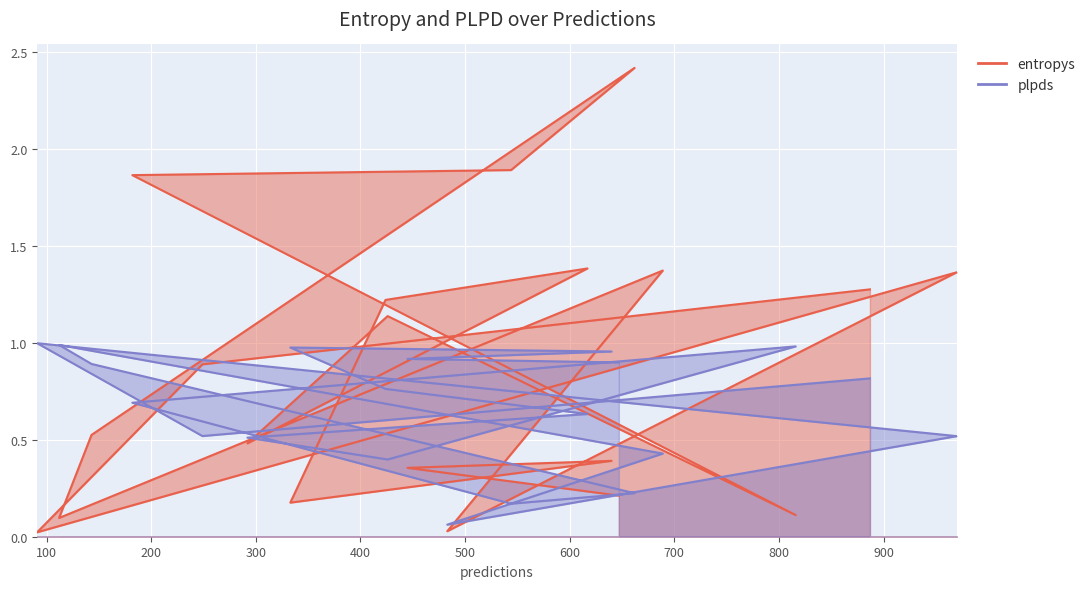

Between 662 and 647, which series saw the biggest shift?

entropys